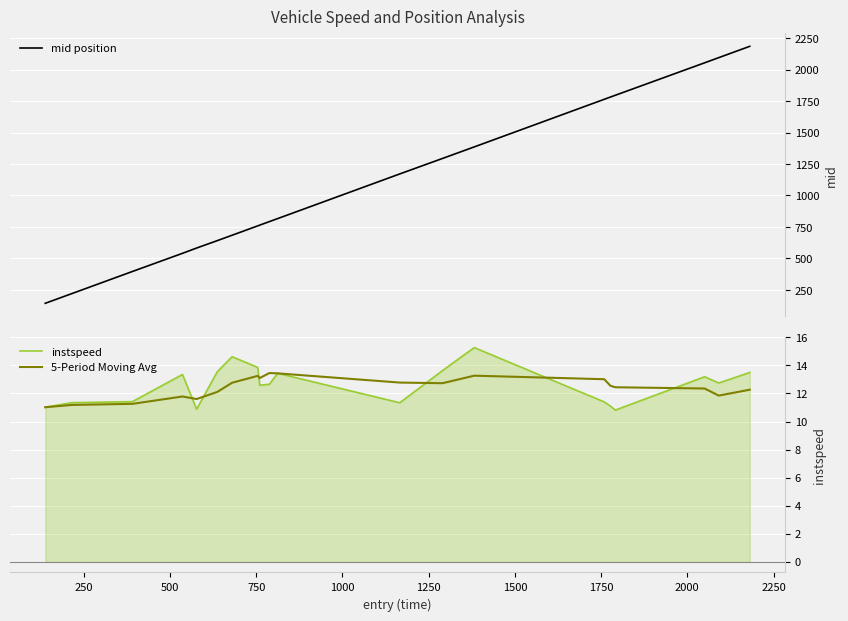

What is the maximum value for instspeed?

15.3